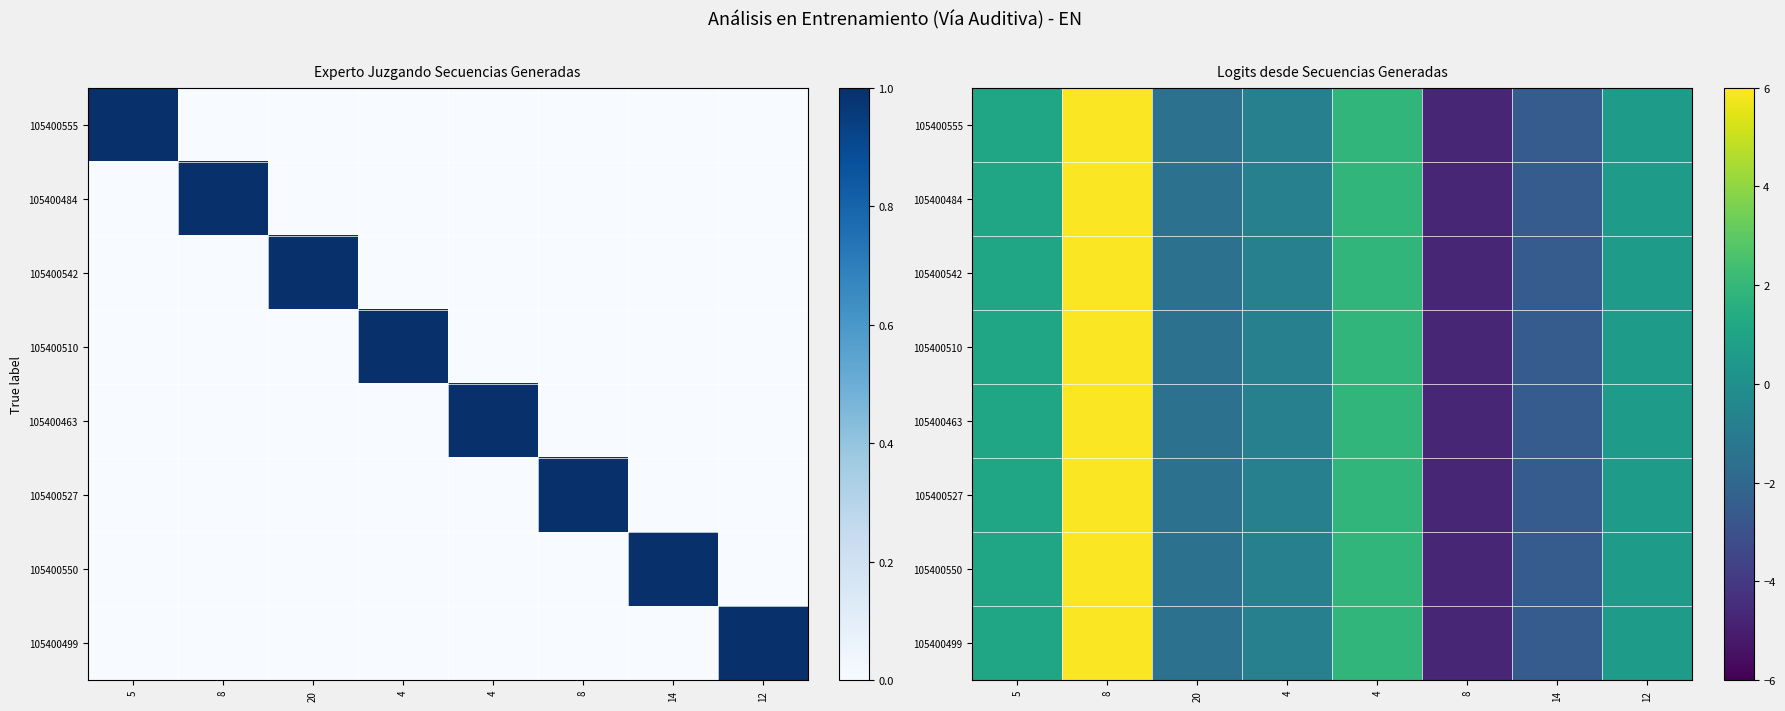

Rank the series by their maximum value, from highest to lowest.

105400555, 105400484, 105400542, 105400510, 105400463, 105400527, 105400550, 105400499